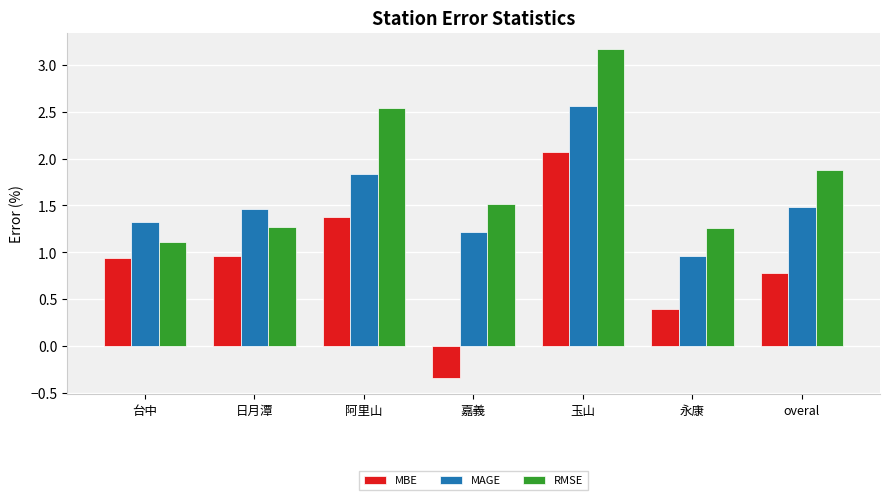

How many data points does each series have?

7